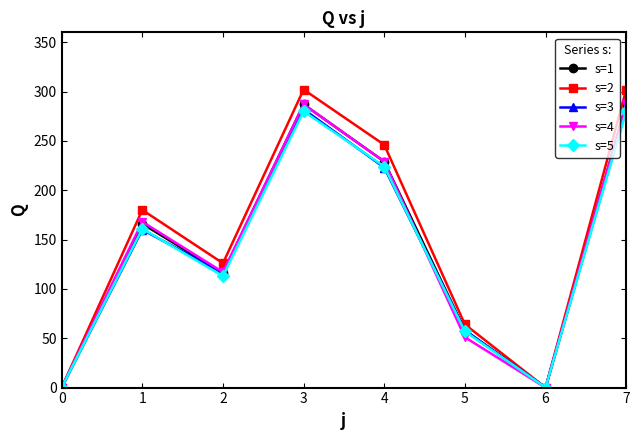

Which series has the largest range (max minus min)?

s=2